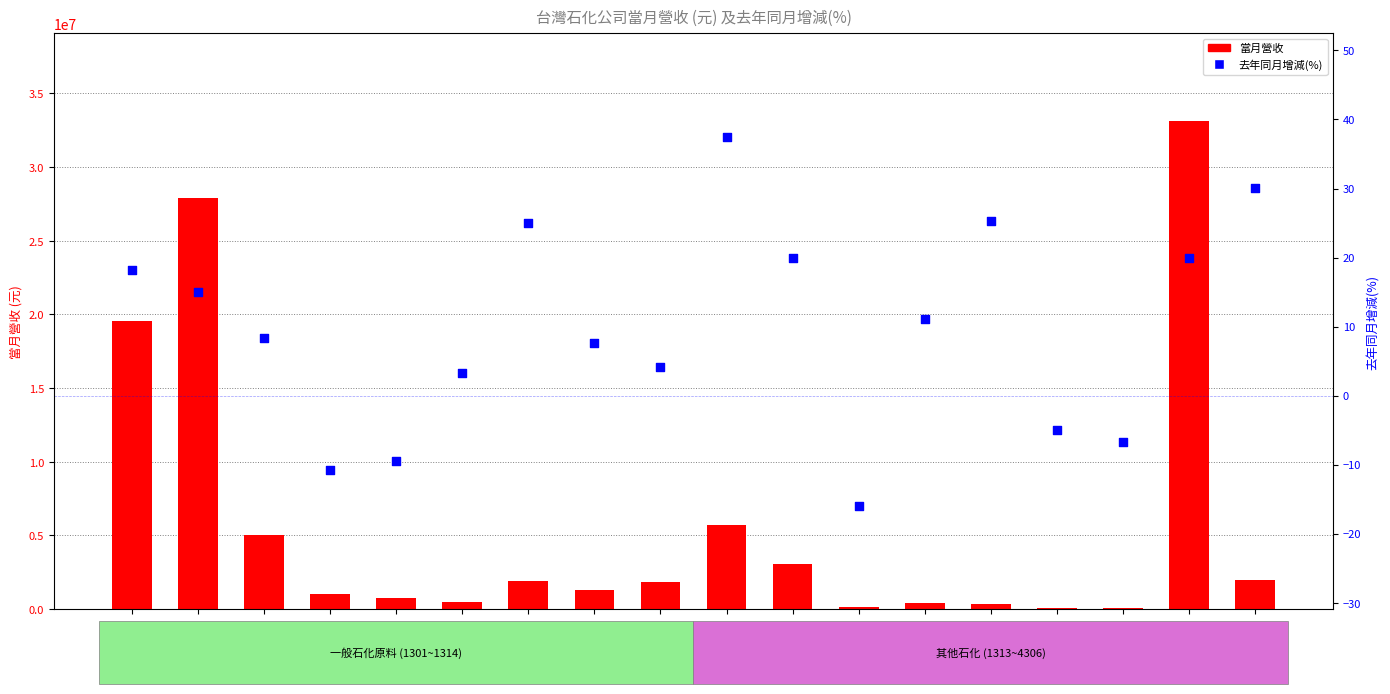

Which series reaches the minimum Y coordinate?

去年同月增減(%)